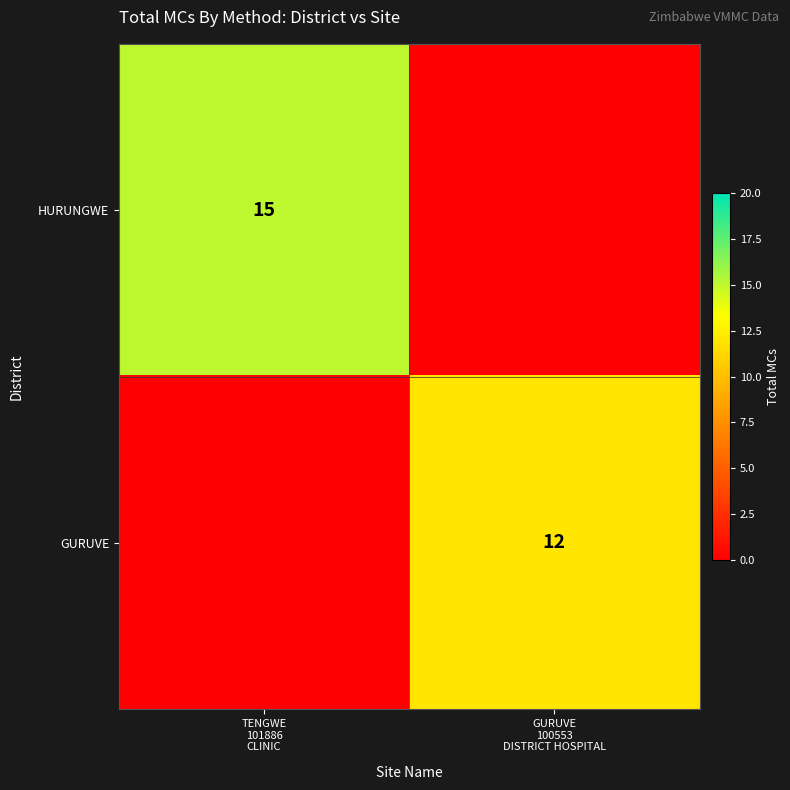

Which series has the largest total across all categories?

HURUNGWE